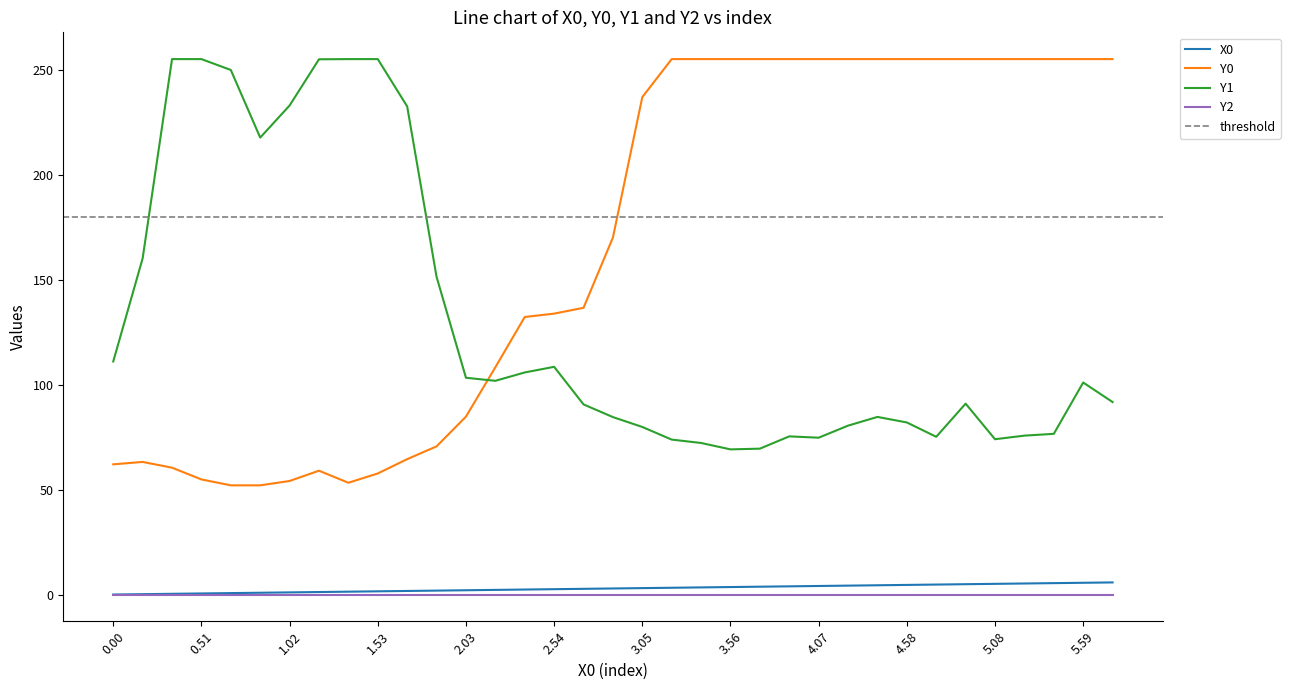

How many interior local peaks does the Y0 series have?

2